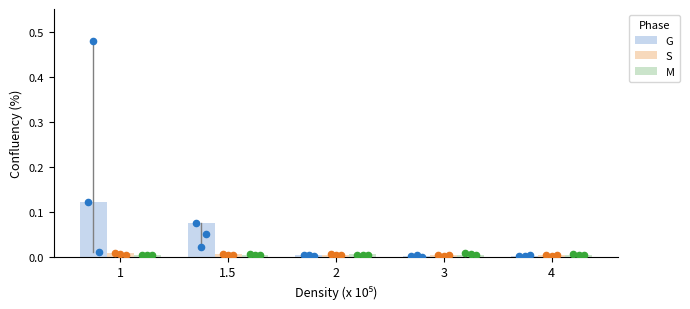

At how many categories does at least one series exceed 0?

5